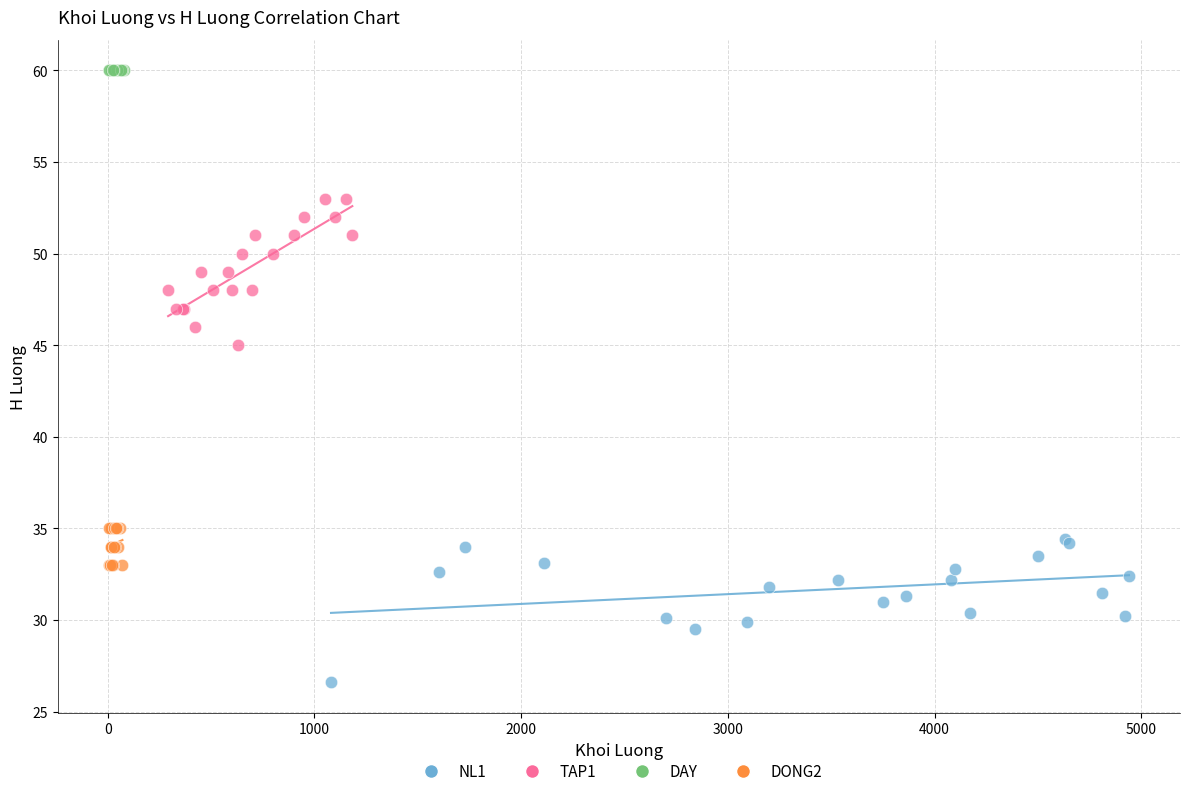

Which series contains the lowest Y value?

NL1